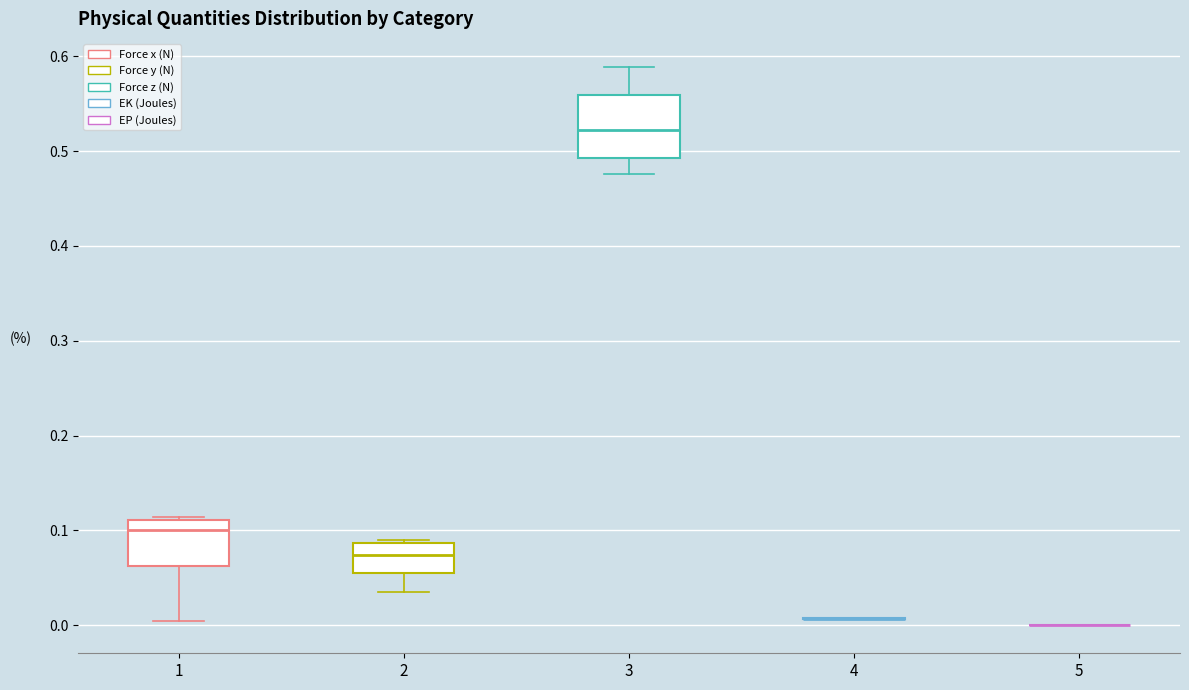

Reading left to right, read every box against the y-axis: the position of its median line, the range the box covers, and the ends of its whiskers. The values are not printed on the chart, so give them approximately, as read against the axis.

1: median 0.10, box 0.06 to 0.11, whiskers 0.00 to 0.11
2: median 0.07, box 0.05 to 0.09, whiskers 0.03 to 0.09
3: median 0.52, box 0.49 to 0.56, whiskers 0.48 to 0.59
4: box collapsed to a line at 0.01, whiskers 0.01 to 0.01
5: box collapsed to a line at 0.00, whiskers 0.00 to 0.00